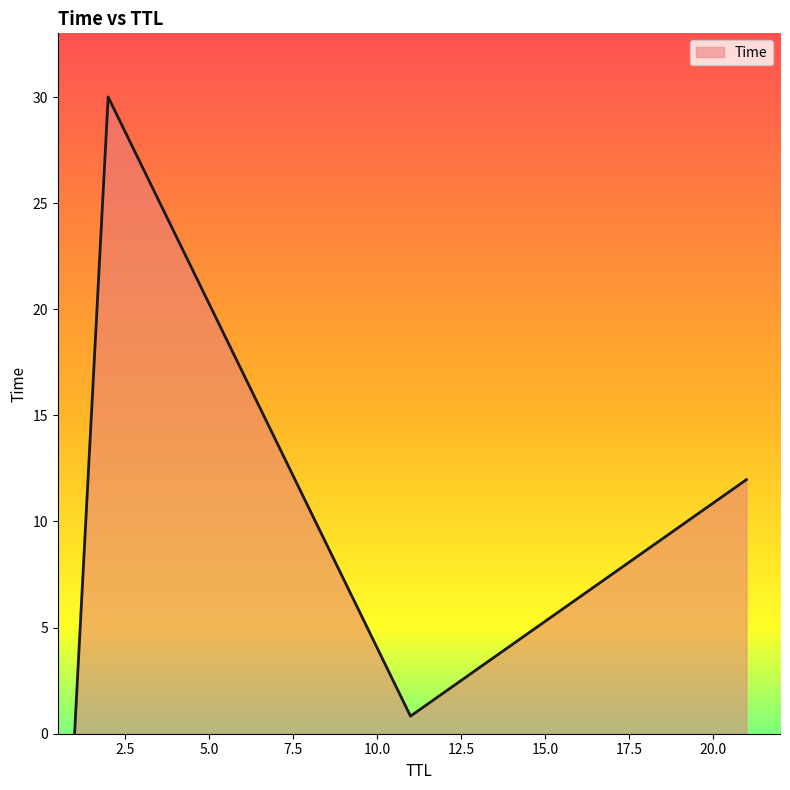

What is the greatest value displayed?

30.0